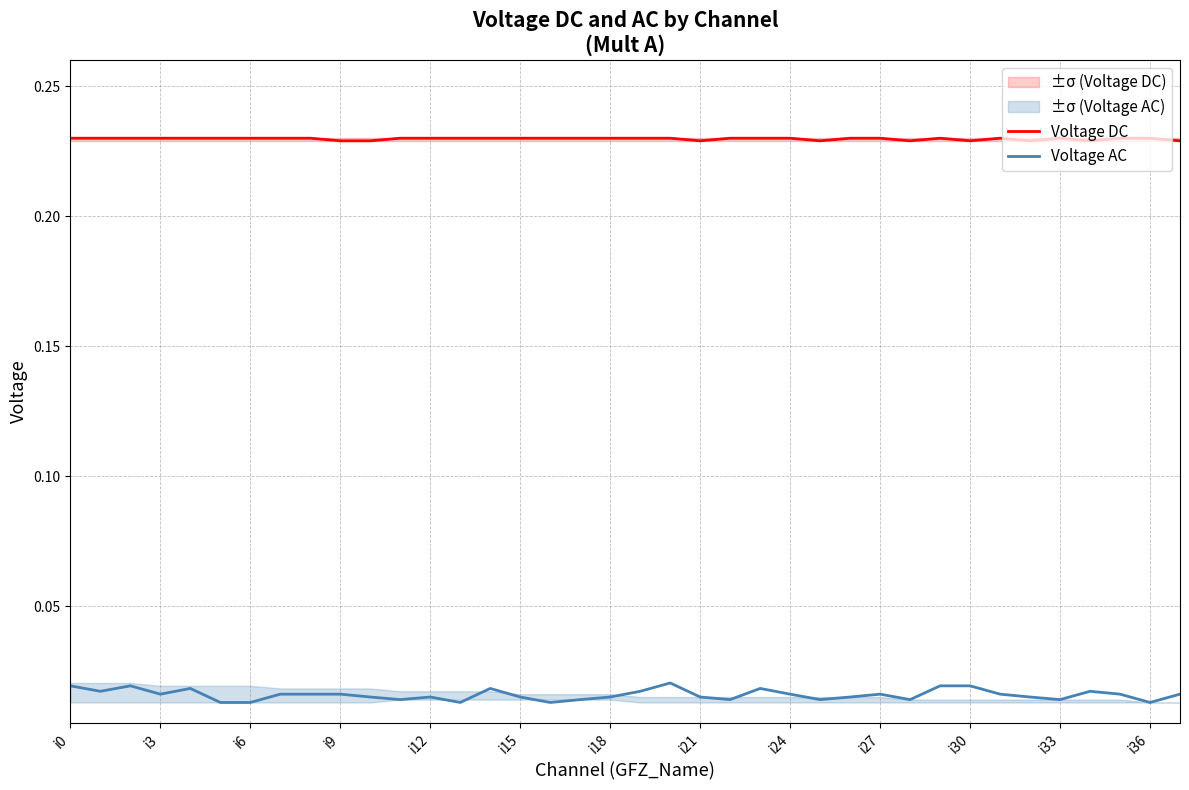

True or false: Voltage AC and Voltage DC cross at least once.

False